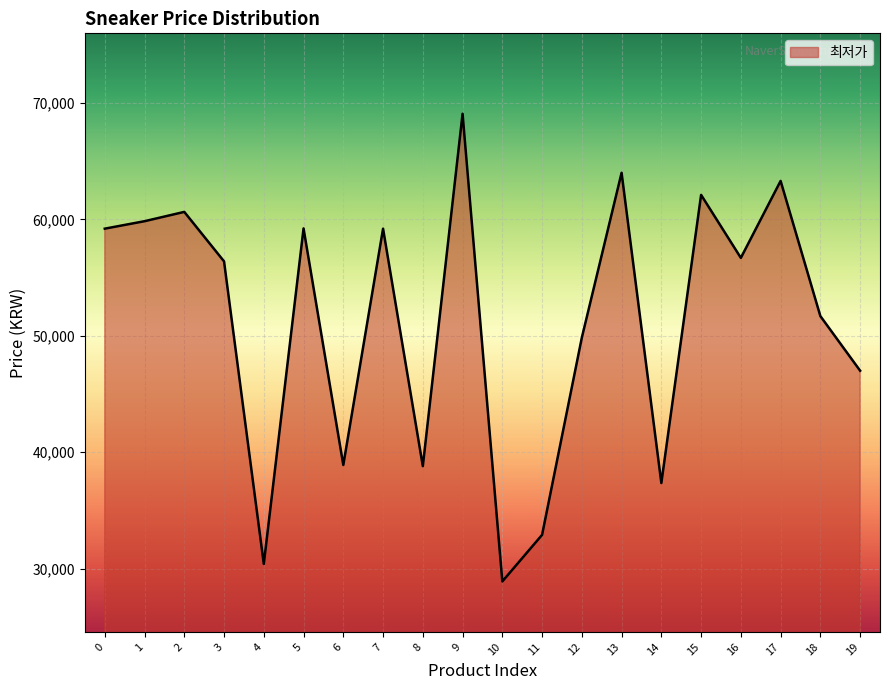

What is the ratio of the value at 5 to the value at 1?

1.0